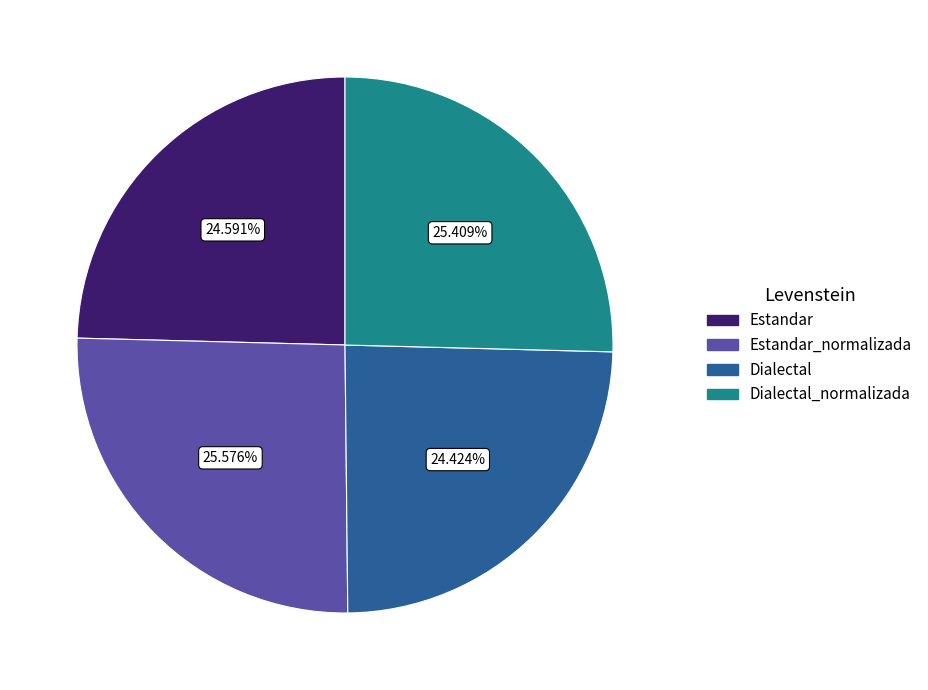

Is there a majority slice in this chart?

No